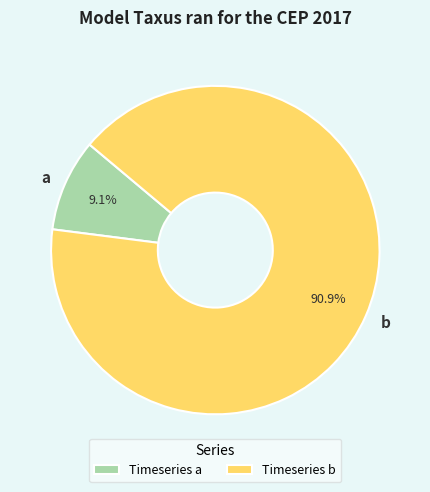

Is it true that b is 81% of the pie?

False